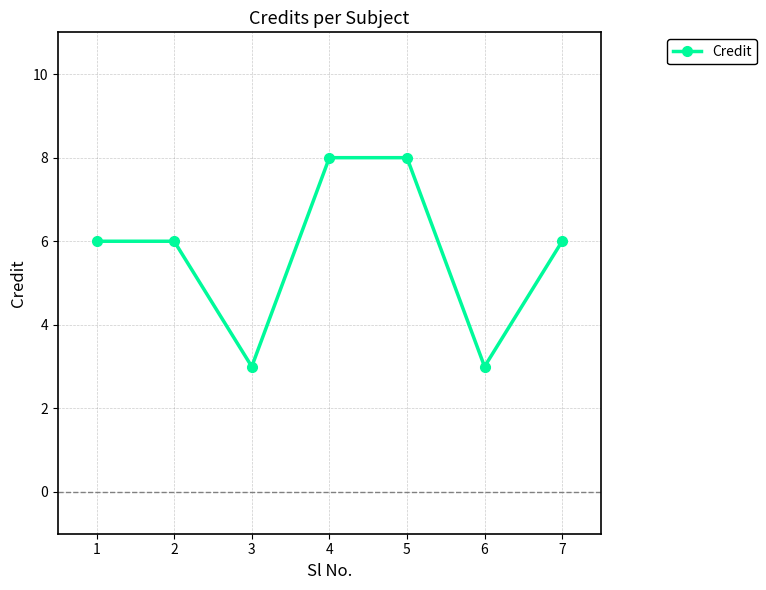

At which category does the data reach its first local valley?

3